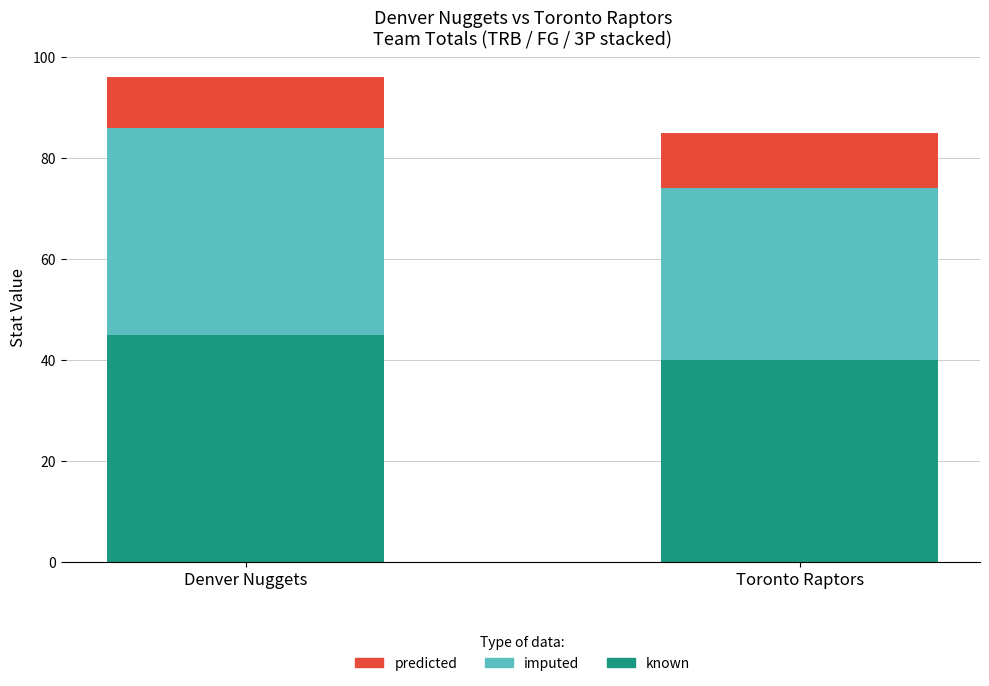

What is the total value across all series at Denver Nuggets?

96